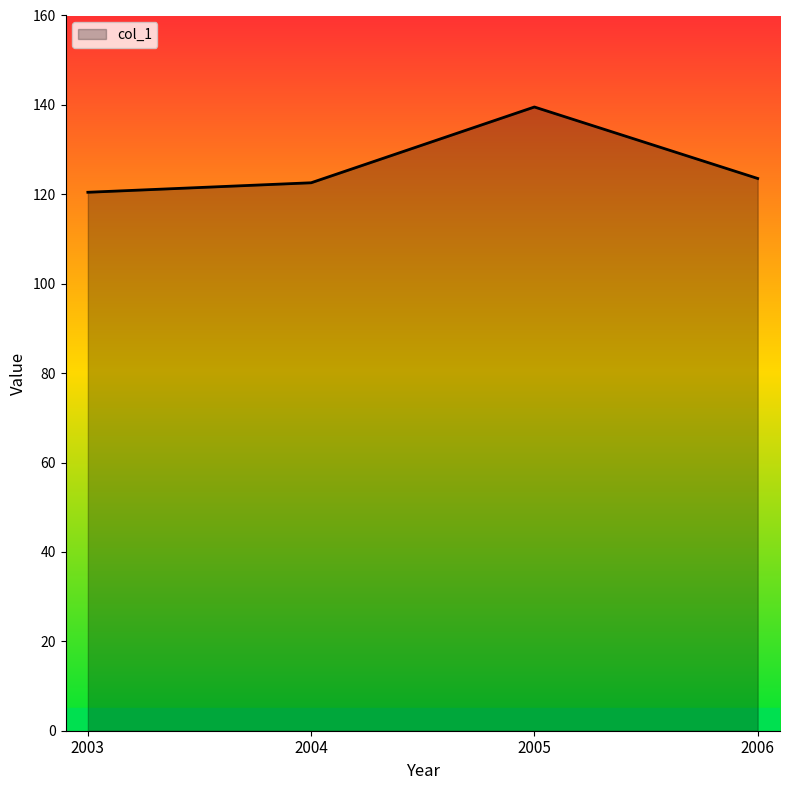

What is the difference between the maximum and minimum values?

19.1